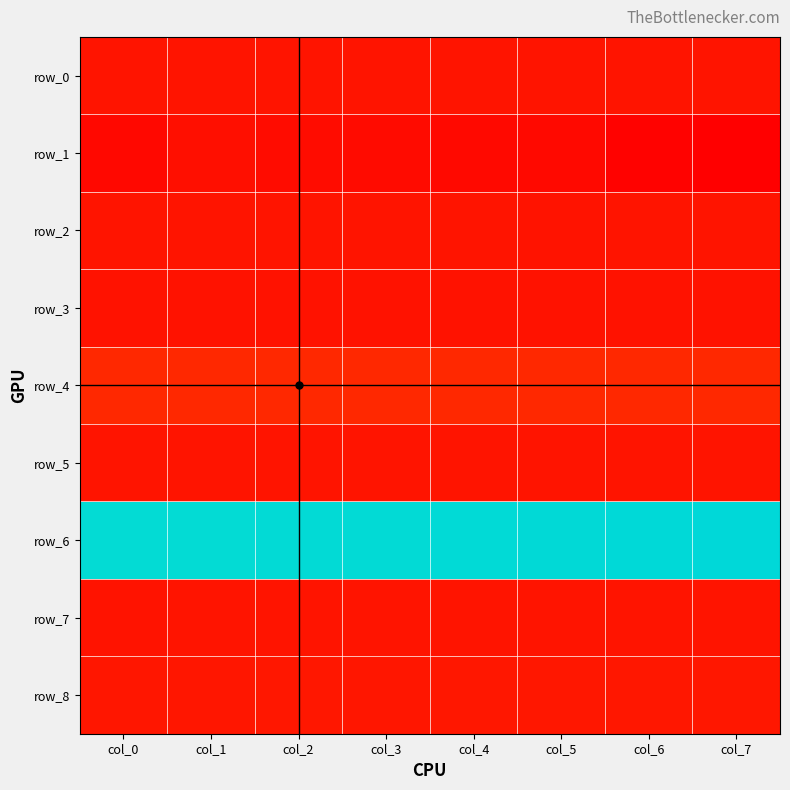

At col_1, list the series in order from largest to smallest.

row_6, row_4, row_8, row_0, row_7, row_5, row_2, row_3, row_1